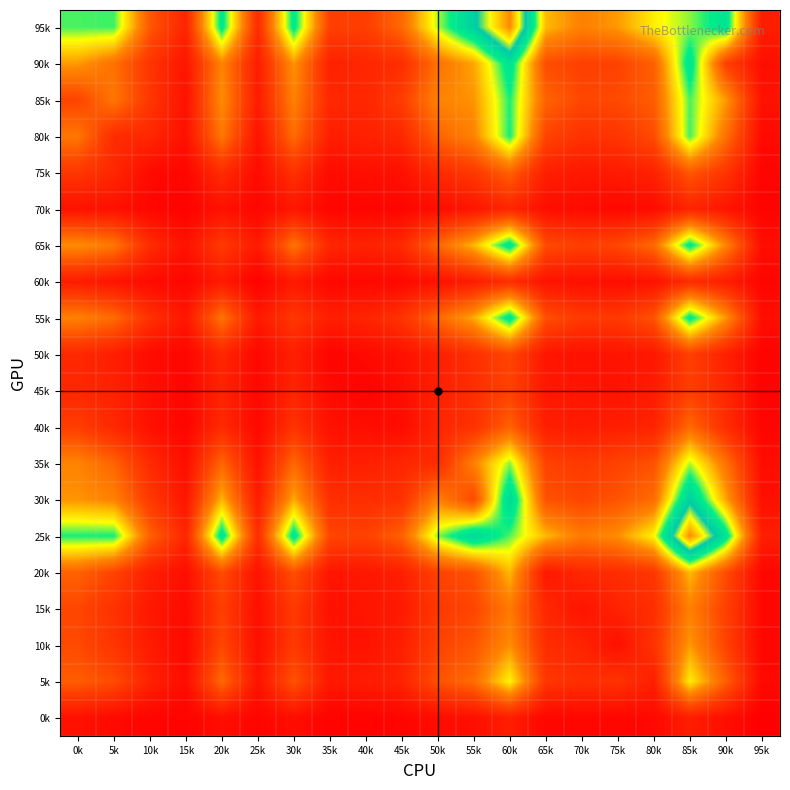

Count the number of data series in this chart.

20